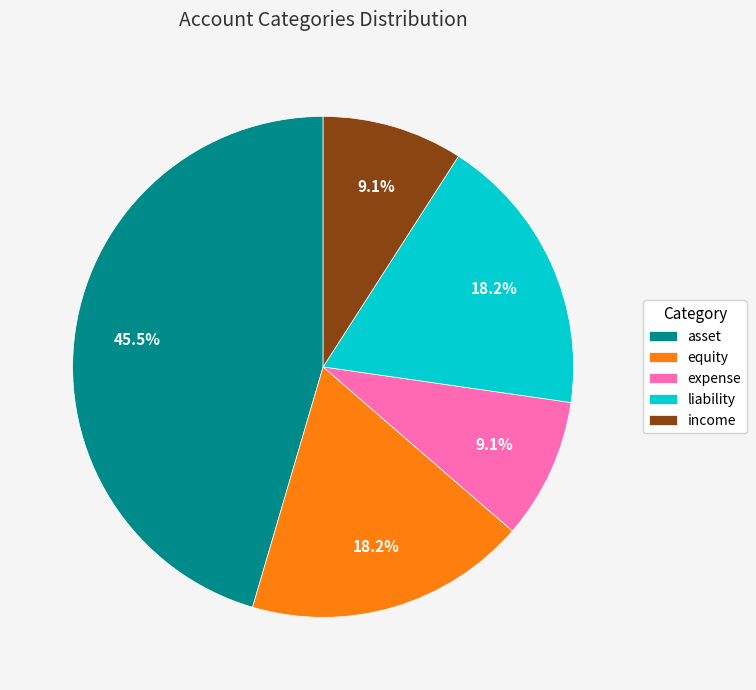

What is the ratio of the value at liability to the value at equity?

1.0